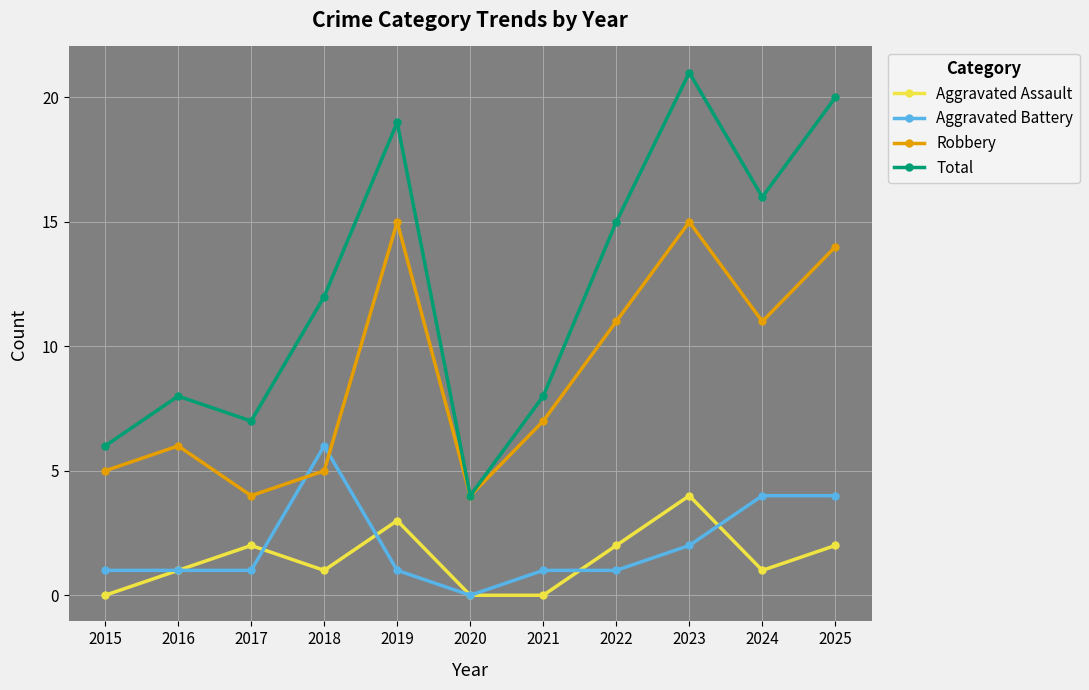

Which series changed the most between 2016 and 2024?

Total